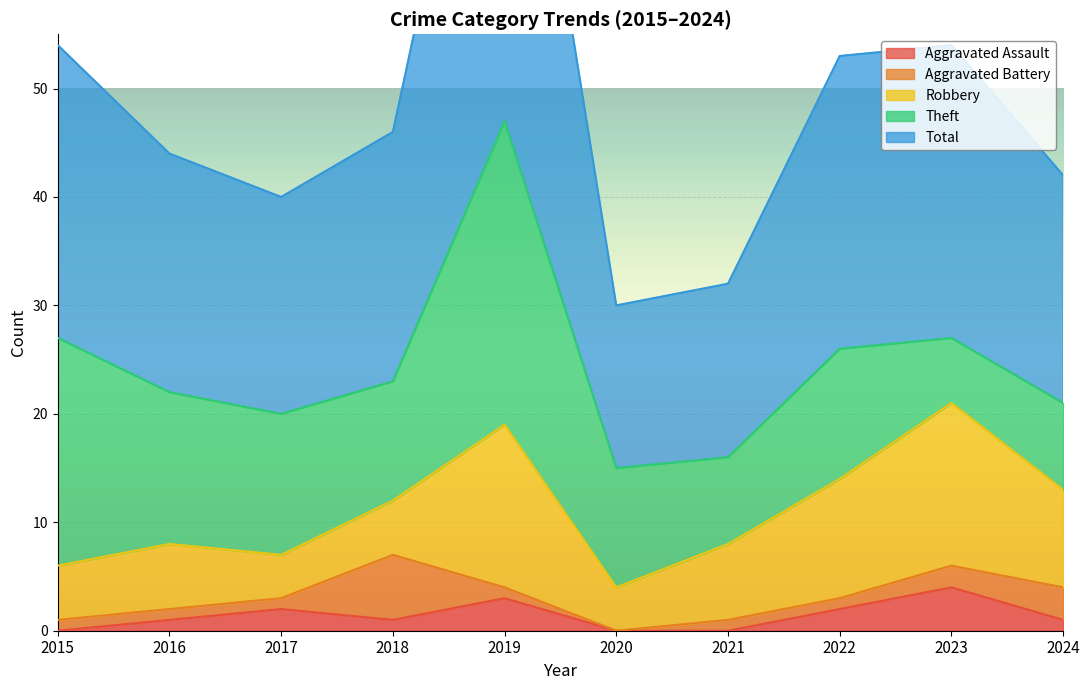

At which label is Total closest to 31?

2015